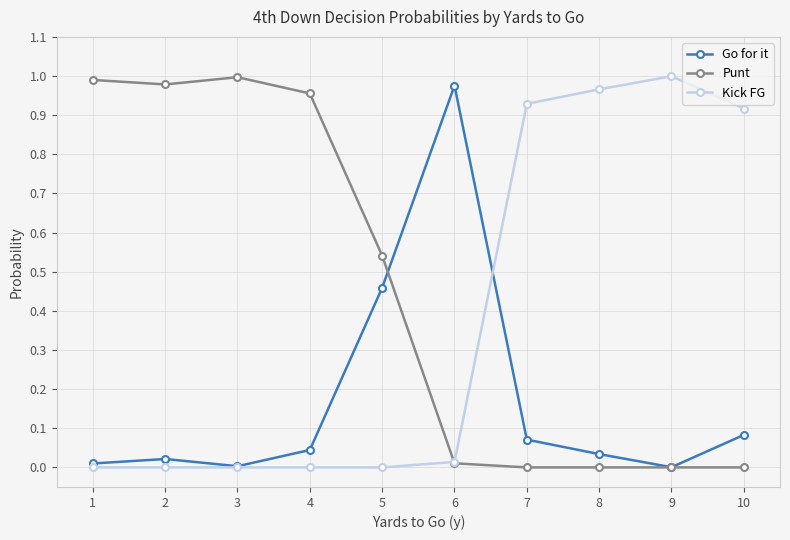

Is it true that Kick FG equals -0.4 at 5?

False